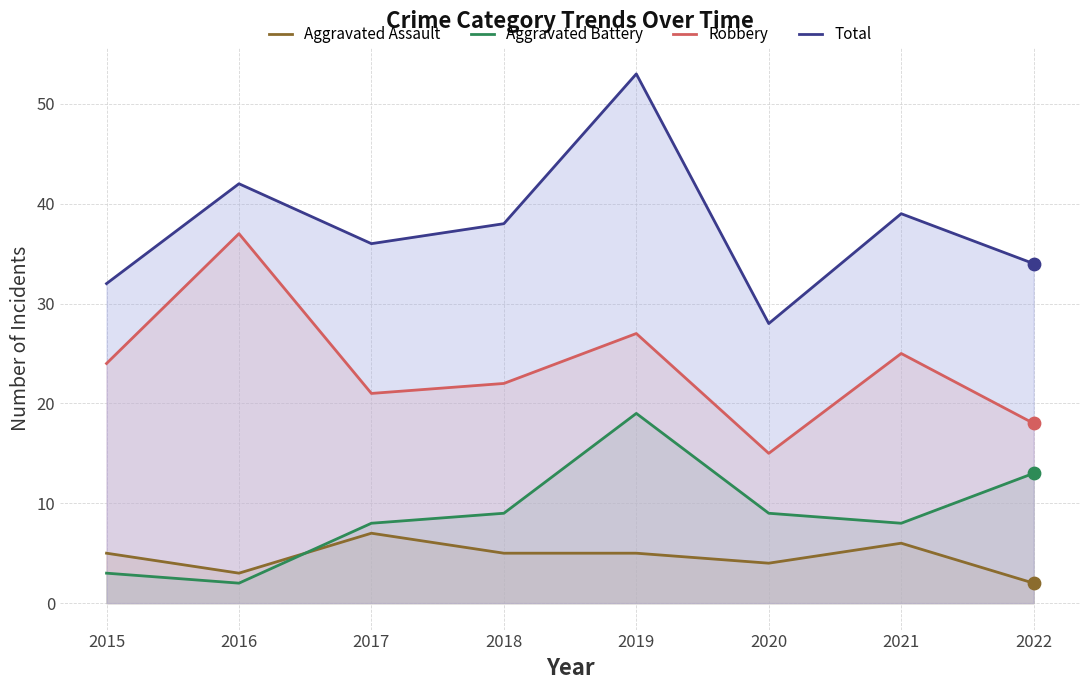

Is the value of Aggravated Assault at 2022 greater than the value of Total at 2016?

No